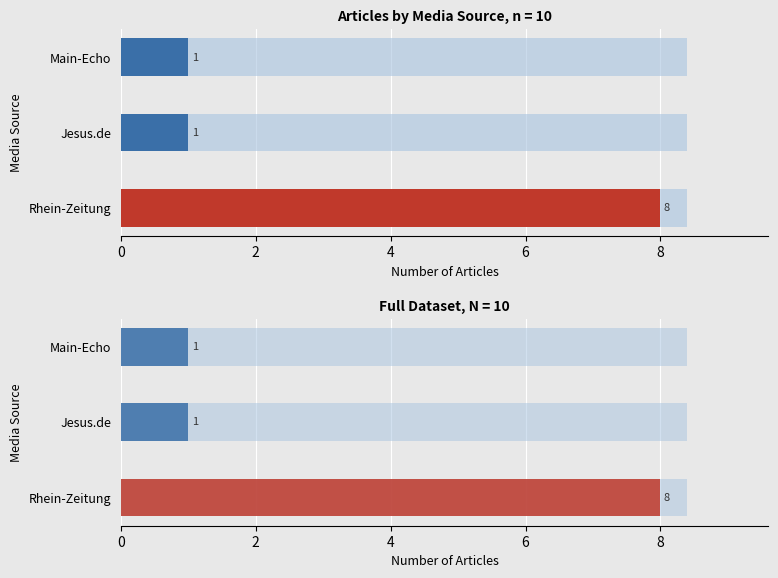

Does the chart contain stacked bars?

No